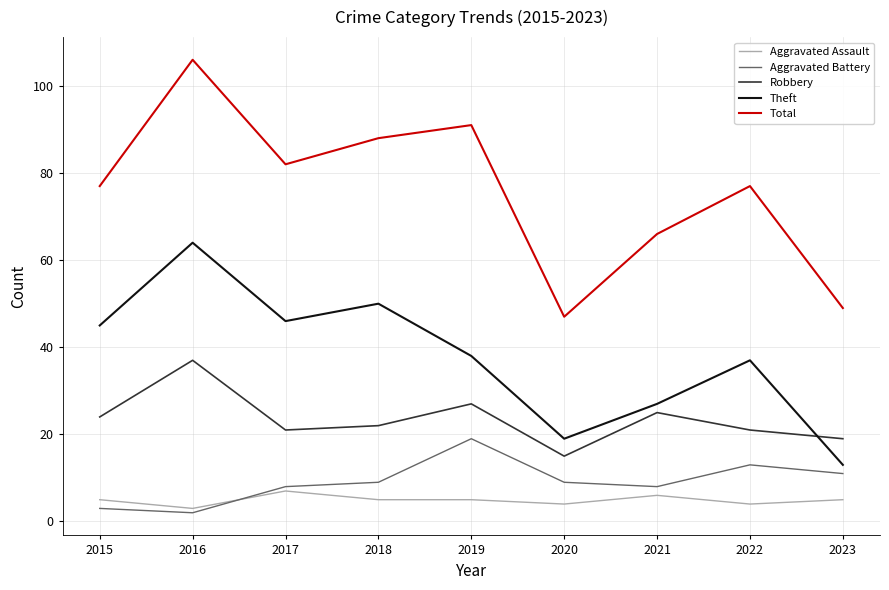

Is it true that Total equals 145 at 2018?

False